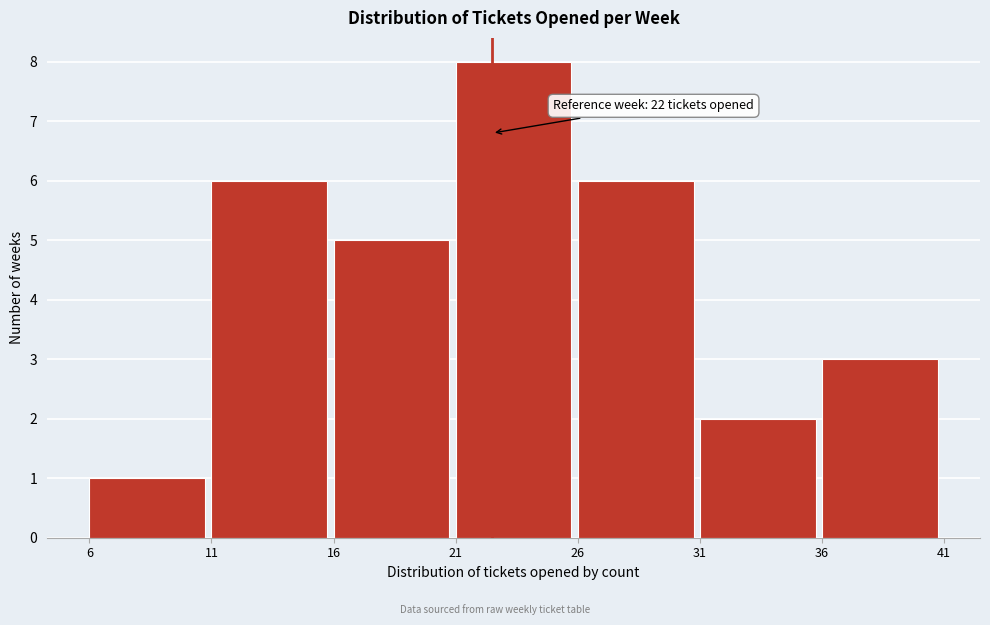

Over which range of the x-axis is the bar tallest?

21 to 26